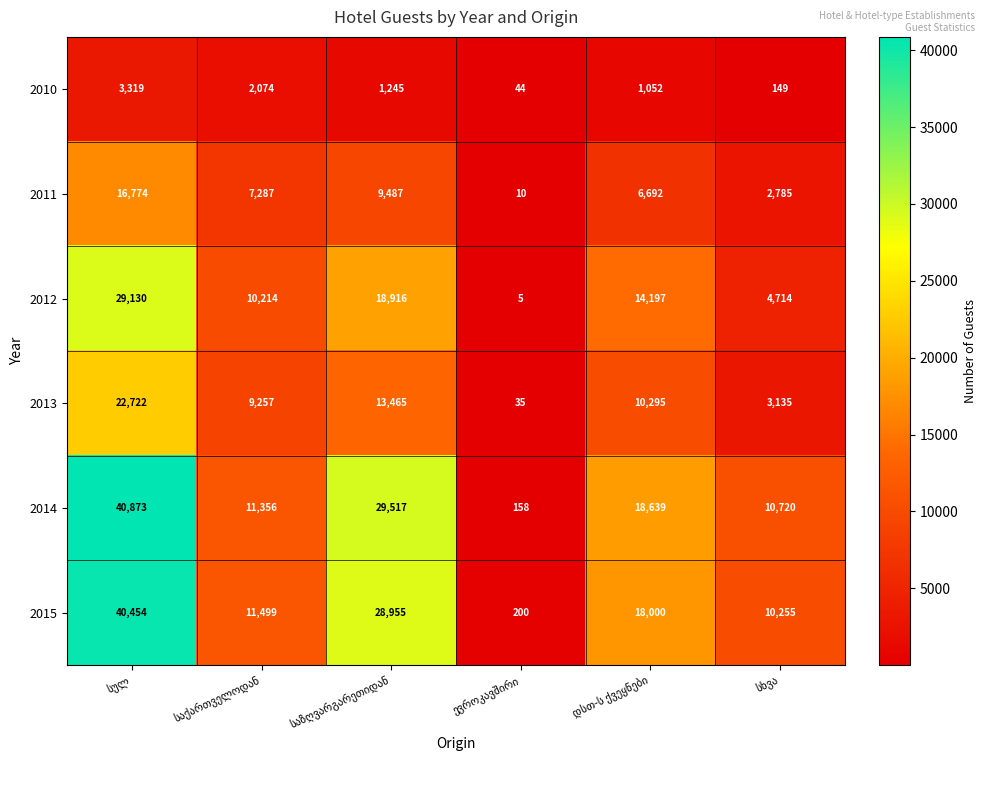

What is the difference between the maximum and minimum values in the 2015 series?

40254